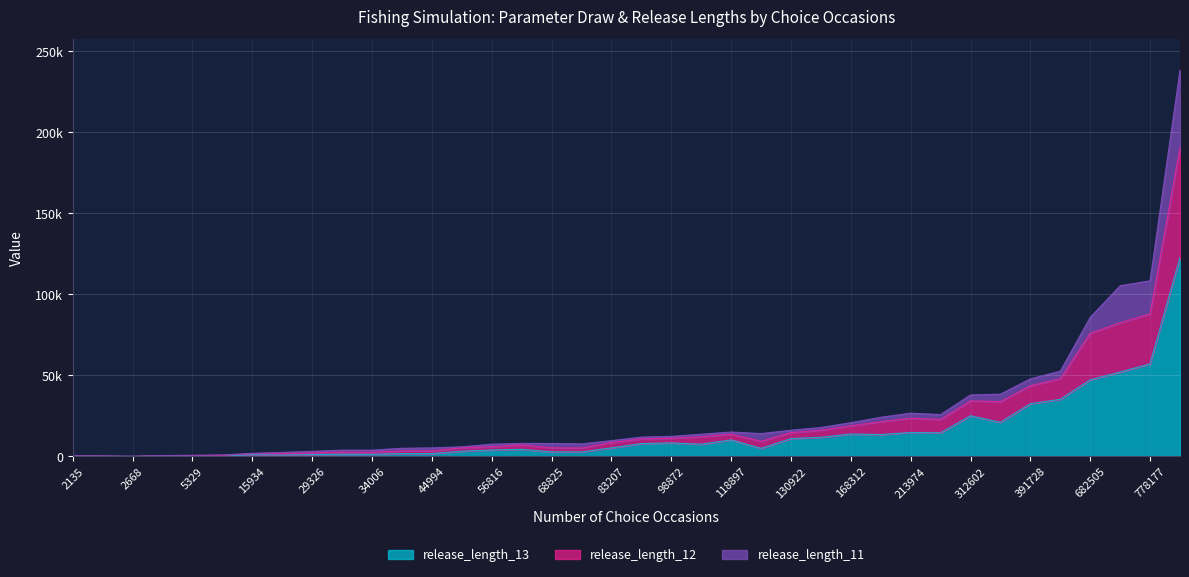

At which label does release_length_13 first exceed 5253?

83207